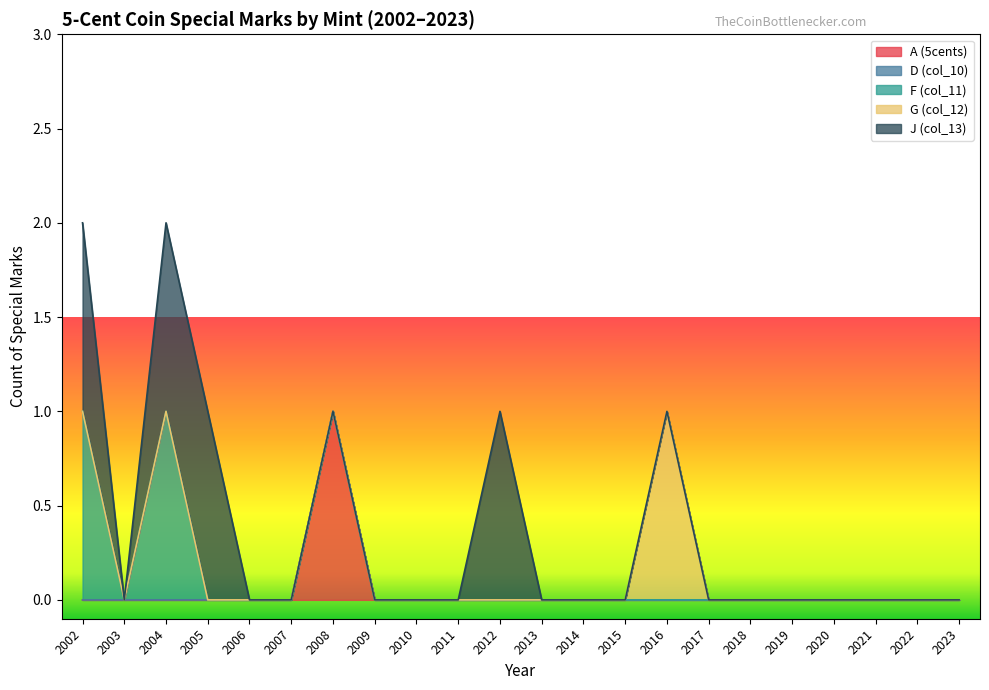

What is the difference between the second highest and minimum values in the F (col_11) series?

1